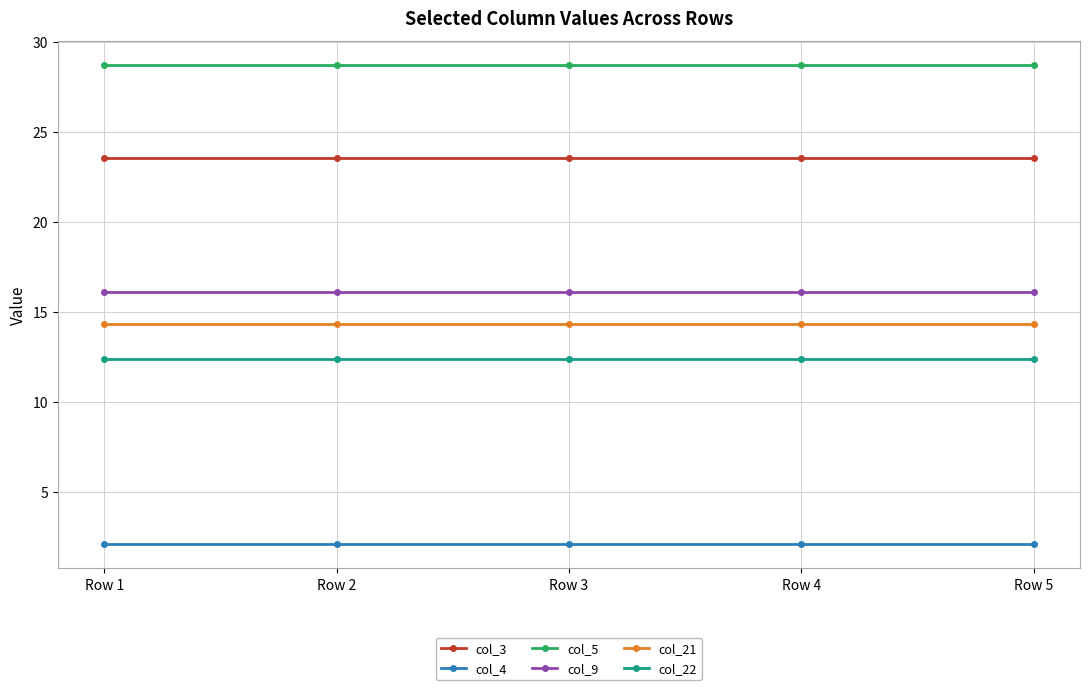

What are all the series names shown in the legend?

col_3, col_4, col_5, col_9, col_21, col_22